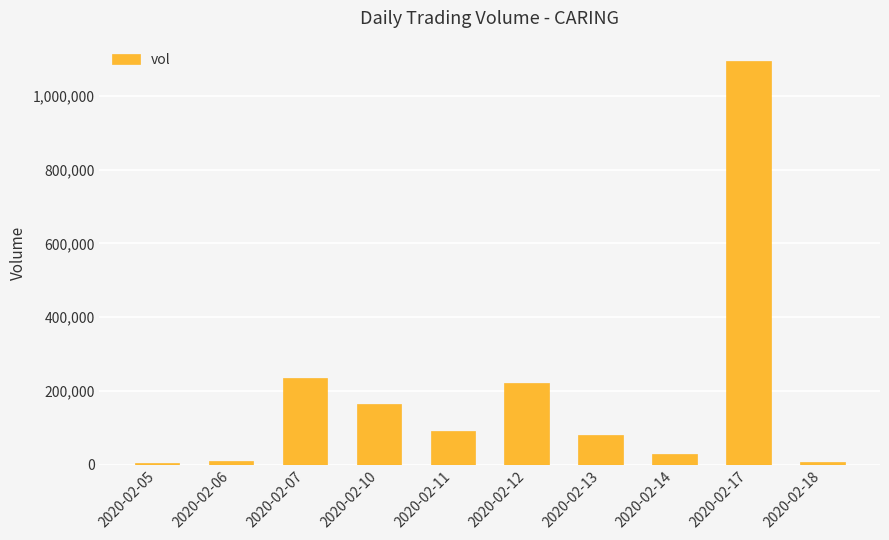

How many series are shown in this chart?

1